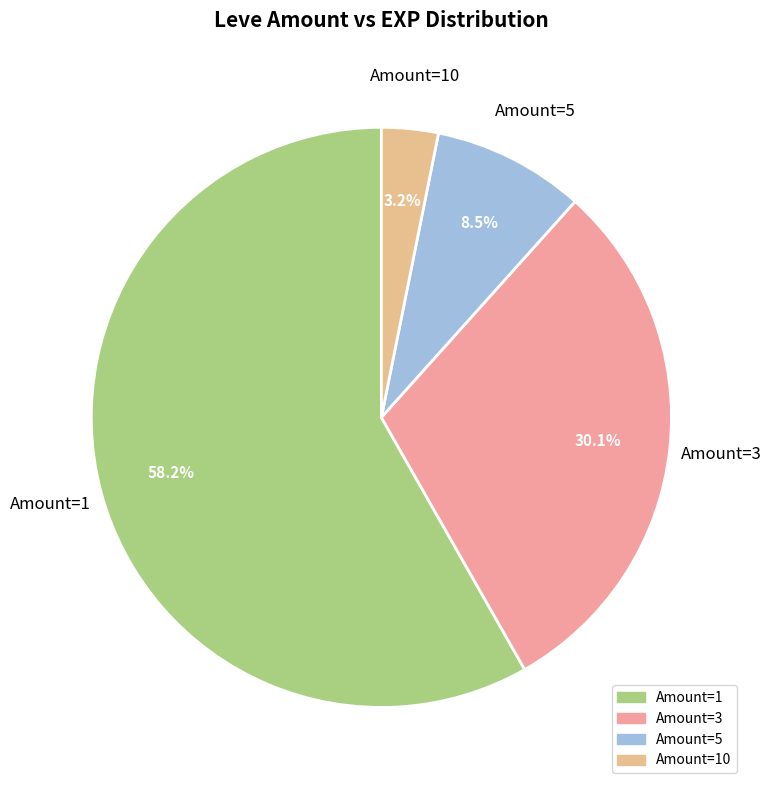

Which has a higher value, Amount=5 or Amount=1?

Amount=1